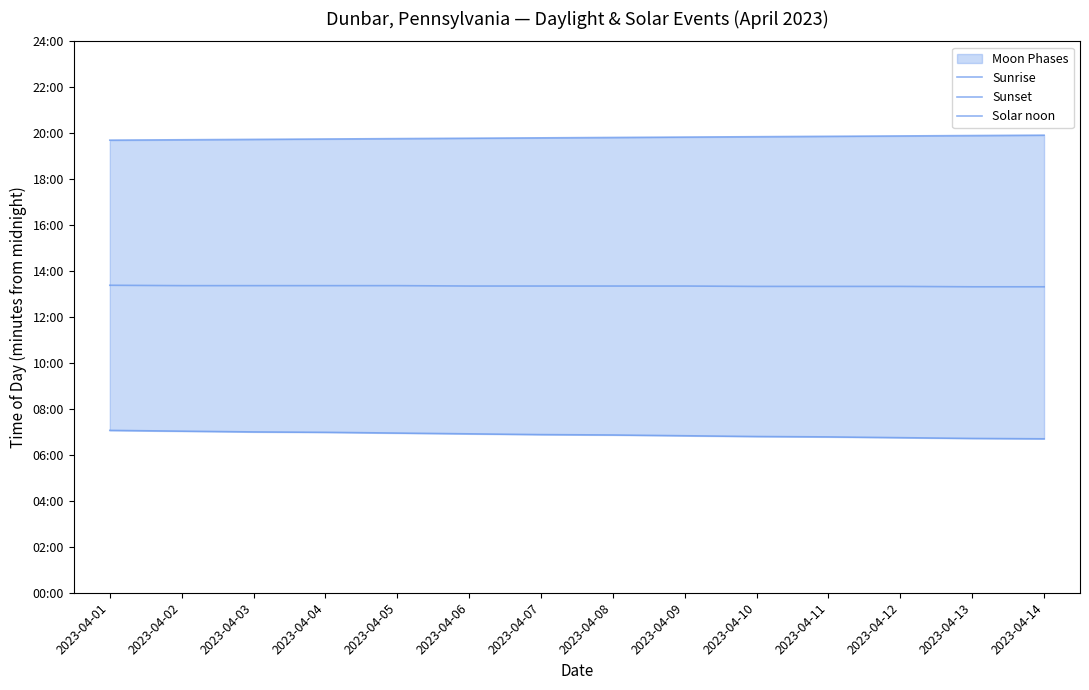

Reading right to left, what are all the values shown in this chart?

Sunrise: 2023-04-14=402	2023-04-13=403	2023-04-12=405	2023-04-11=407	2023-04-10=408	2023-04-09=410	2023-04-08=412	2023-04-07=413	2023-04-06=415	2023-04-05=417	2023-04-04=419	2023-04-03=420	2023-04-02=422	2023-04-01=424
Sunset: 2023-04-14=1195	2023-04-13=1194	2023-04-12=1193	2023-04-11=1192	2023-04-10=1191	2023-04-09=1190	2023-04-08=1189	2023-04-07=1188	2023-04-06=1187	2023-04-05=1186	2023-04-04=1185	2023-04-03=1184	2023-04-02=1183	2023-04-01=1182
Solar noon: 2023-04-14=799	2023-04-13=799	2023-04-12=800	2023-04-11=800	2023-04-10=800	2023-04-09=801	2023-04-08=801	2023-04-07=801	2023-04-06=801	2023-04-05=802	2023-04-04=802	2023-04-03=802	2023-04-02=802	2023-04-01=803